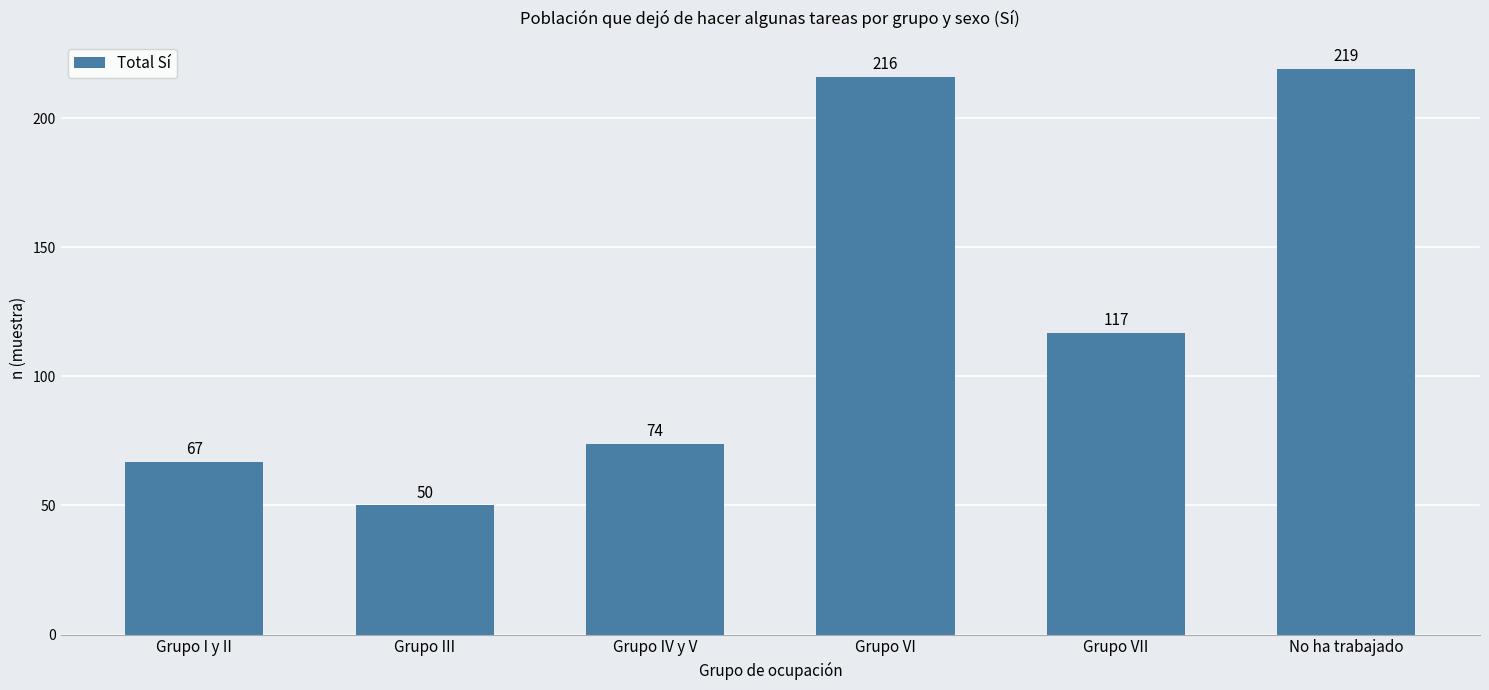

The value at Grupo I y II is 37. True or false?

False